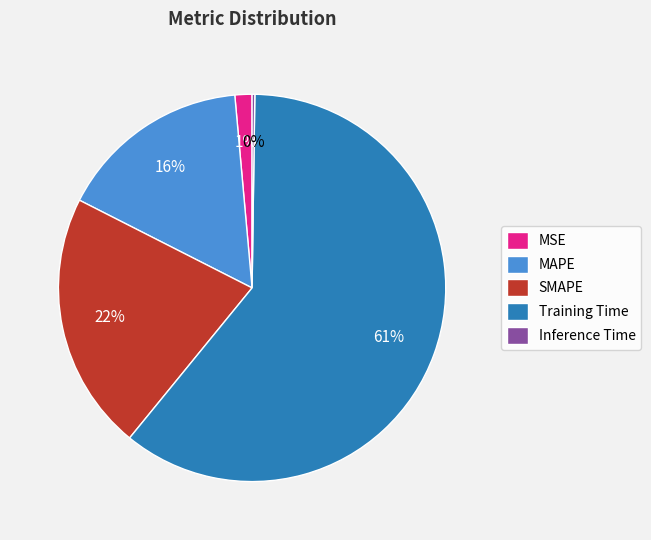

To the nearest percent, what is the average slice percentage?

20%